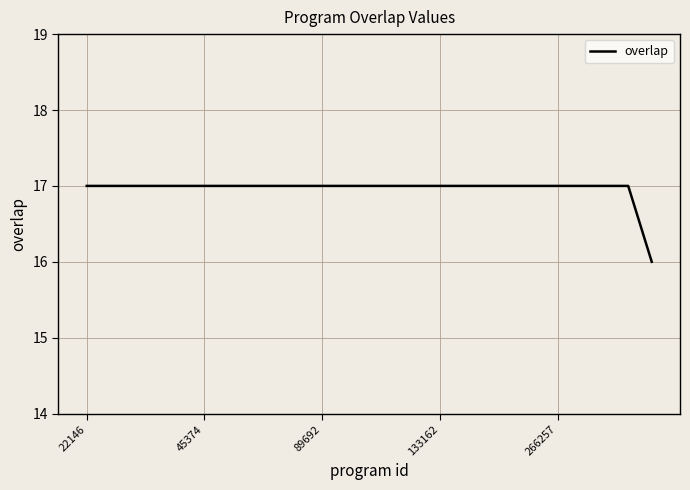

Reading left to right, transcribe all the data shown in this chart.

17	17	17	17	17	17	17	17	17	17	17	17	17	17	17	17	17	17	17	17	17	17	17	17	16